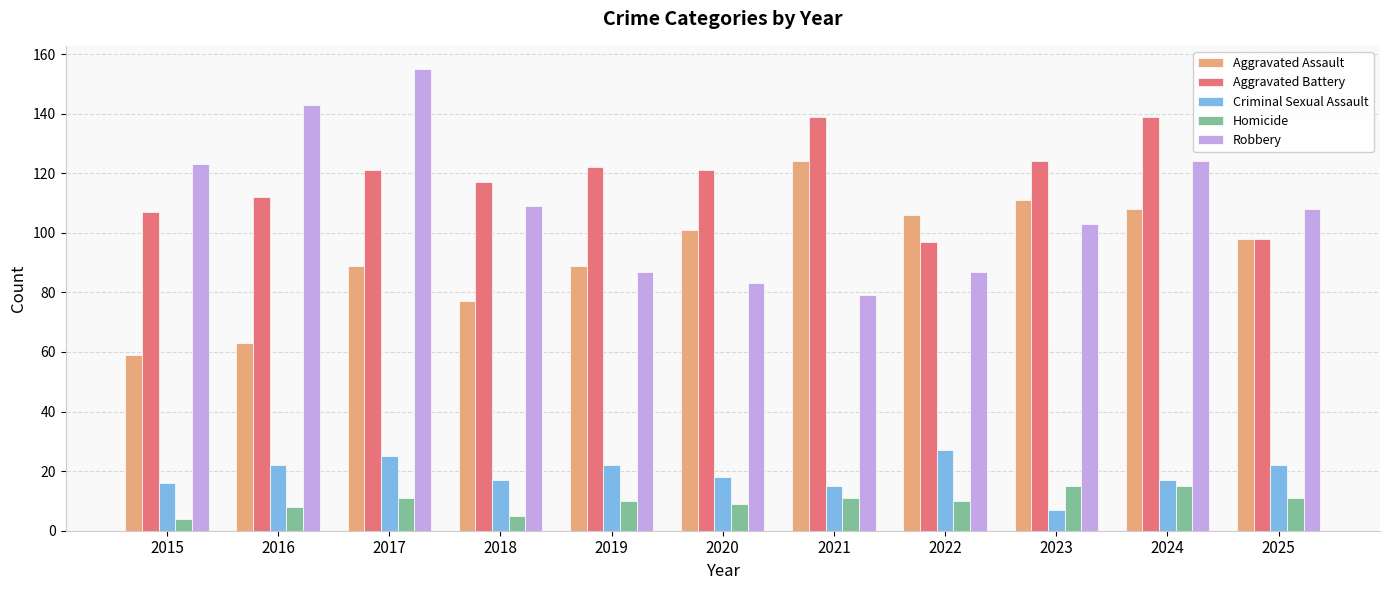

Reading left to right, extract all data points from this chart.

Aggravated Assault: 59	63	89	77	89	101	124	106	111	108	98
Aggravated Battery: 107	112	121	117	122	121	139	97	124	139	98
Criminal Sexual Assault: 16	22	25	17	22	18	15	27	7	17	22
Homicide: 4	8	11	5	10	9	11	10	15	15	11
Robbery: 123	143	155	109	87	83	79	87	103	124	108